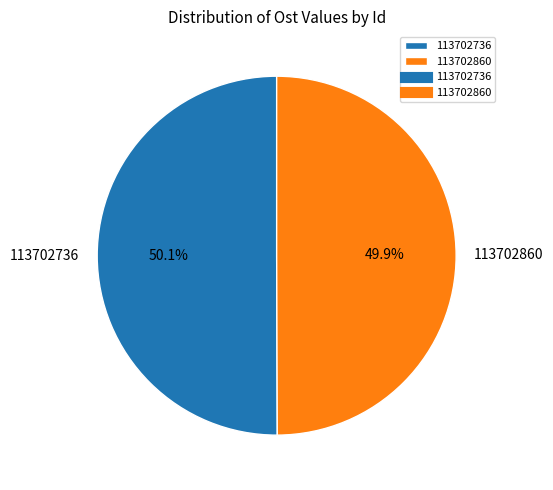

Is it true that 113702860 is 65% of the pie?

False